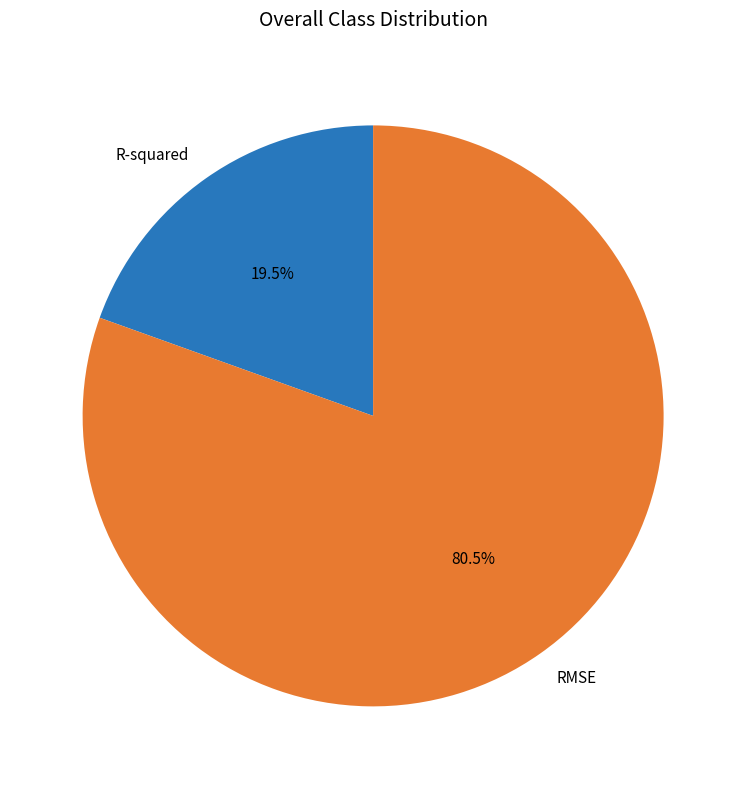

Which has a higher value, RMSE or R-squared?

RMSE